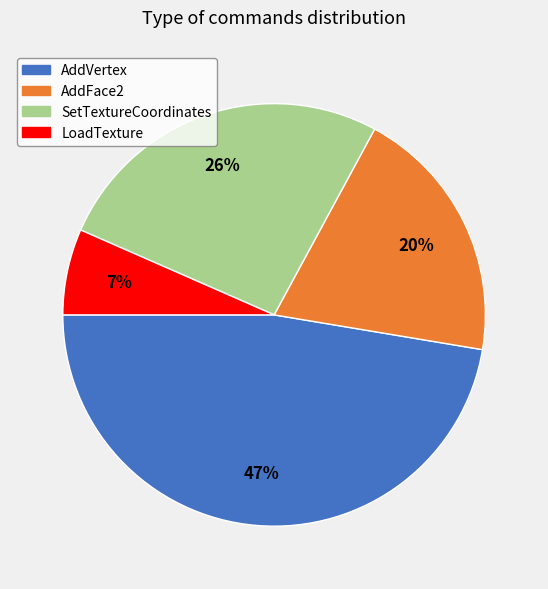

How many segments does this pie chart have?

4